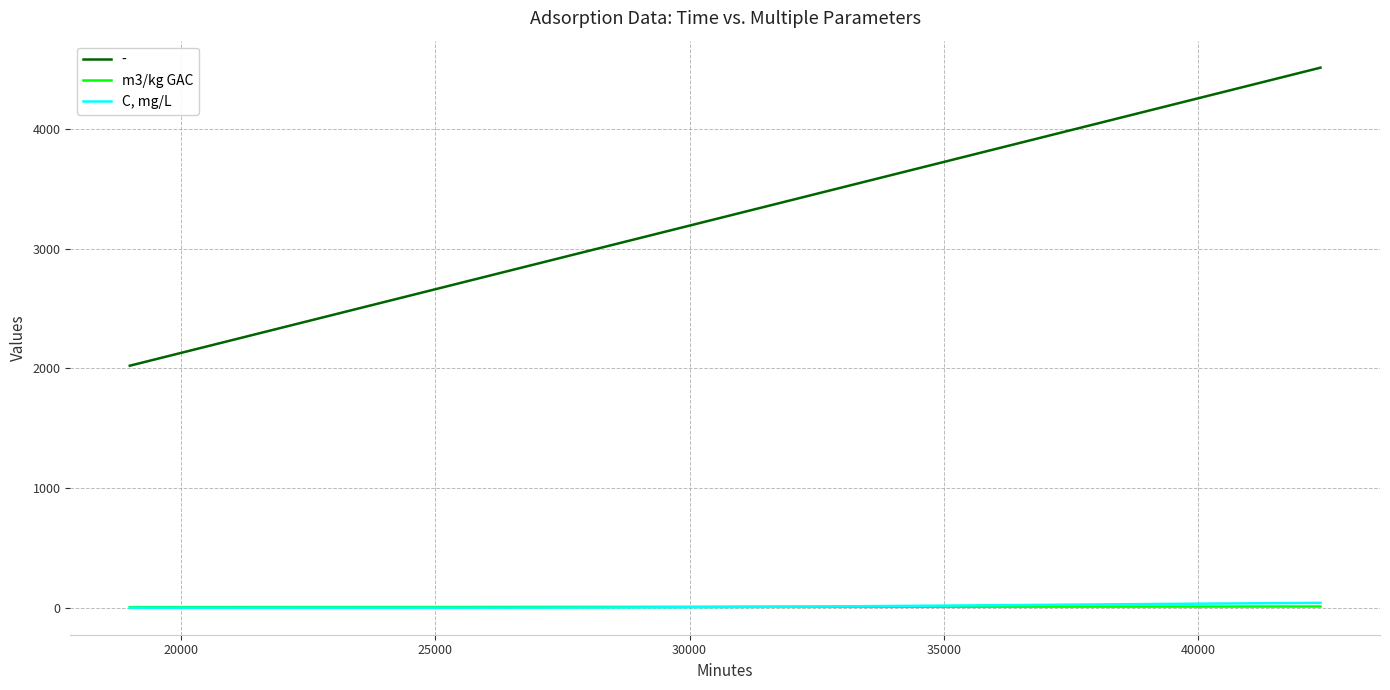

What are all the series names shown in the legend?

-, m3/kg GAC, C, mg/L